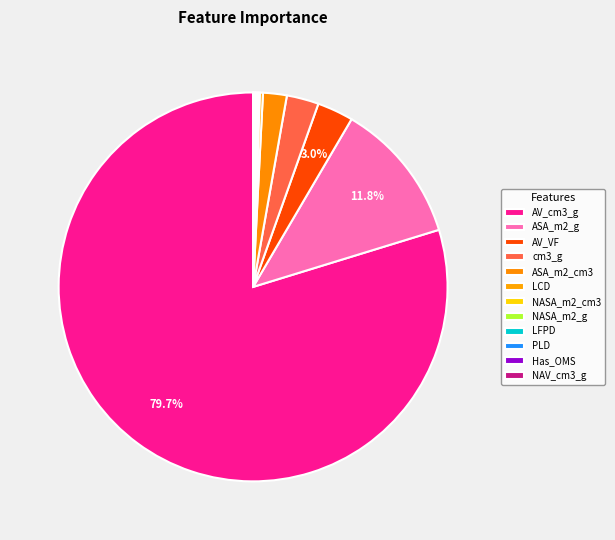

What is the largest slice in the pie chart?

AV_cm3_g